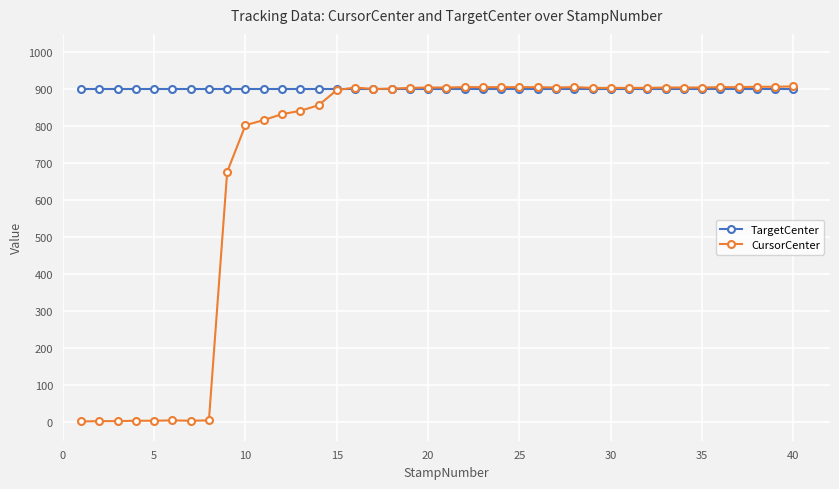

Which series has the largest range (max minus min)?

CursorCenter